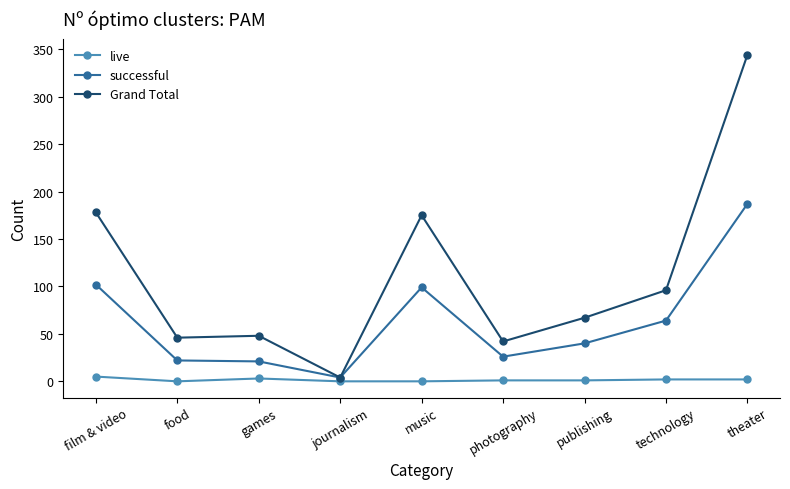

Between music and theater, which series saw the biggest shift?

Grand Total